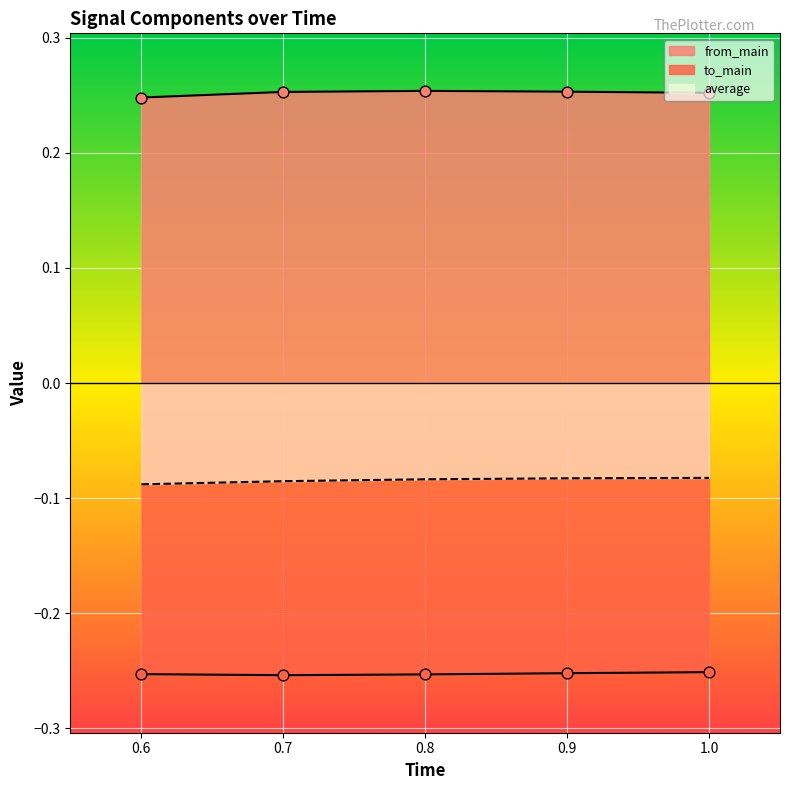

Which series has the largest total across all categories?

from_main